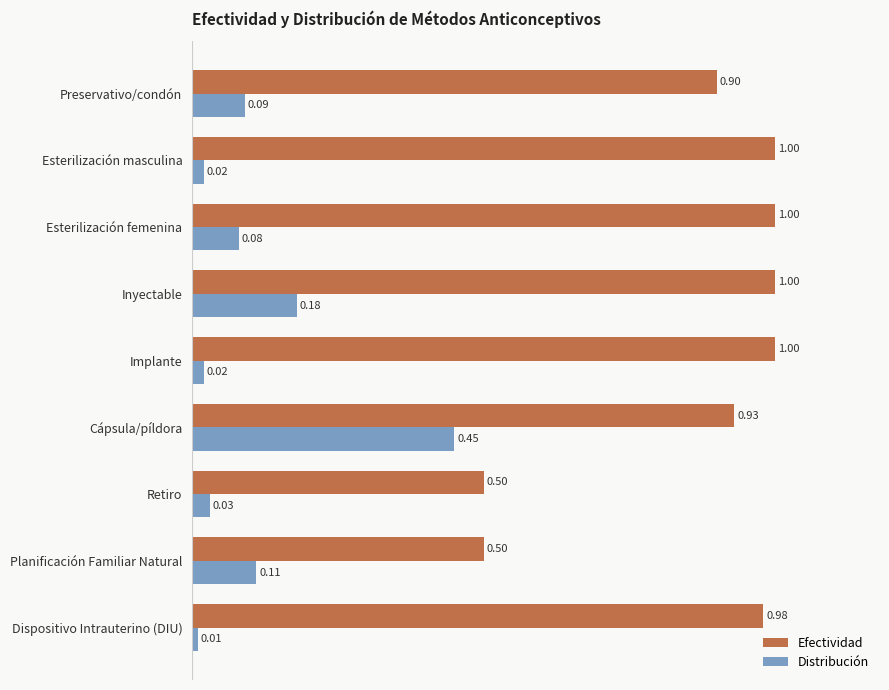

Between Esterilización masculina and Esterilización femenina, which series saw the biggest shift?

Distribución